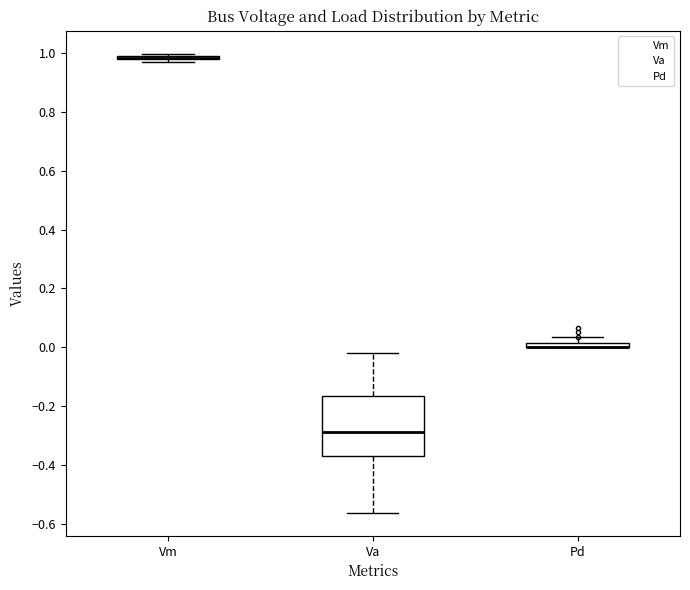

Comparing the boxes themselves (not the whiskers), which one is the tallest?

Va